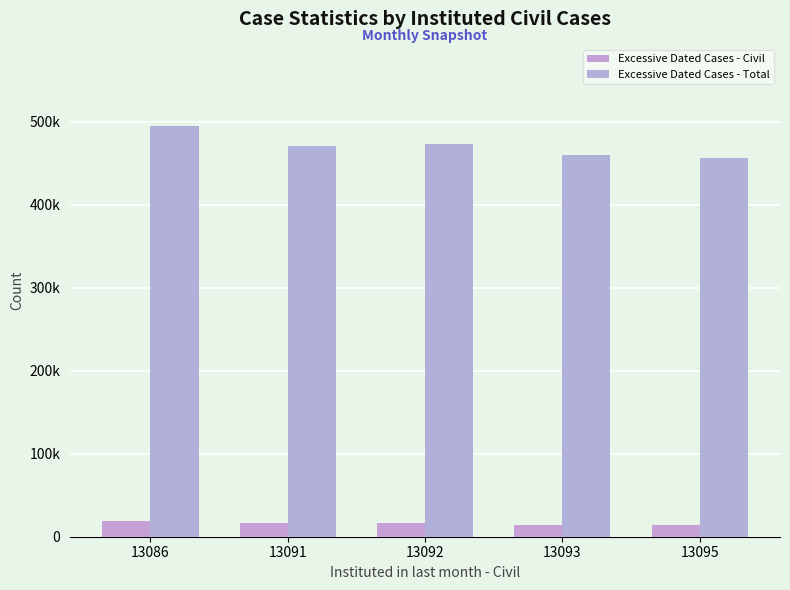

What is the lowest value of the Excessive Dated Cases - Total series?

456095